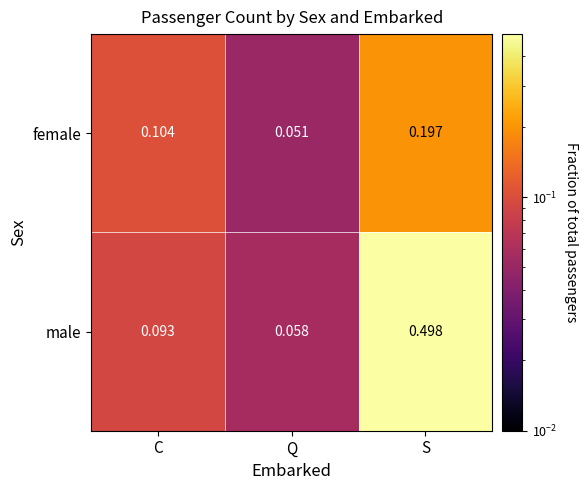

Where is female nearest to the value 0?

Q